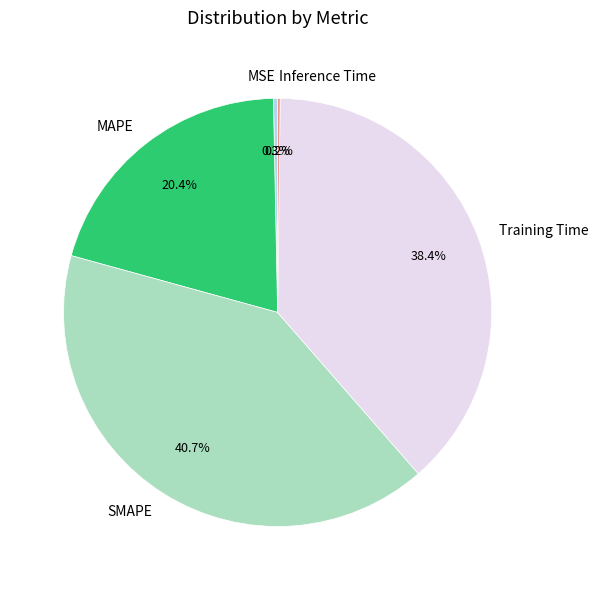

Is SMAPE the majority of the pie?

No